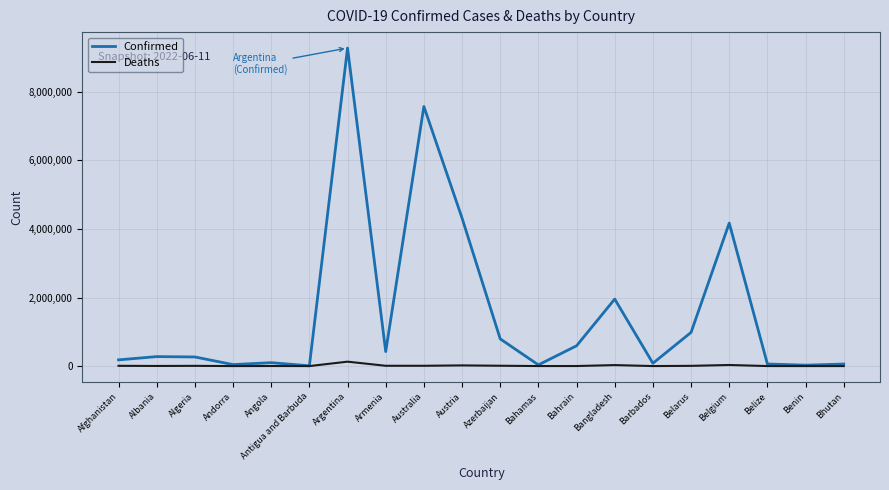

Which series has the largest range (max minus min)?

Confirmed